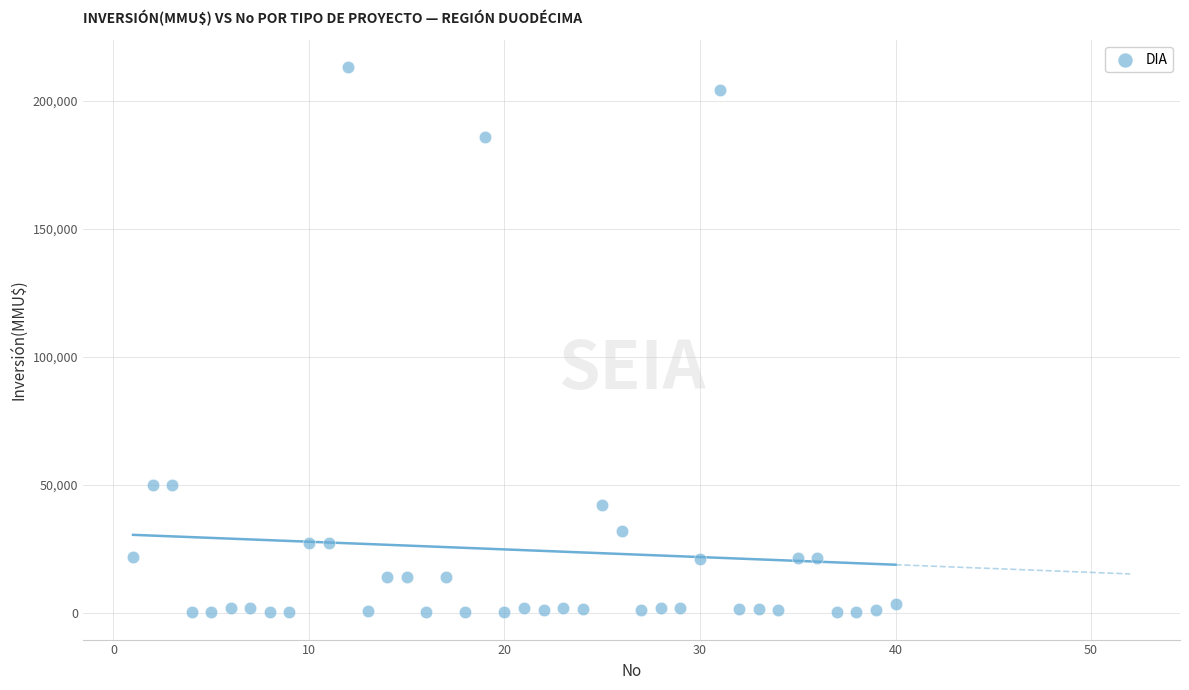

What is the range of X values (max minus min)?

39